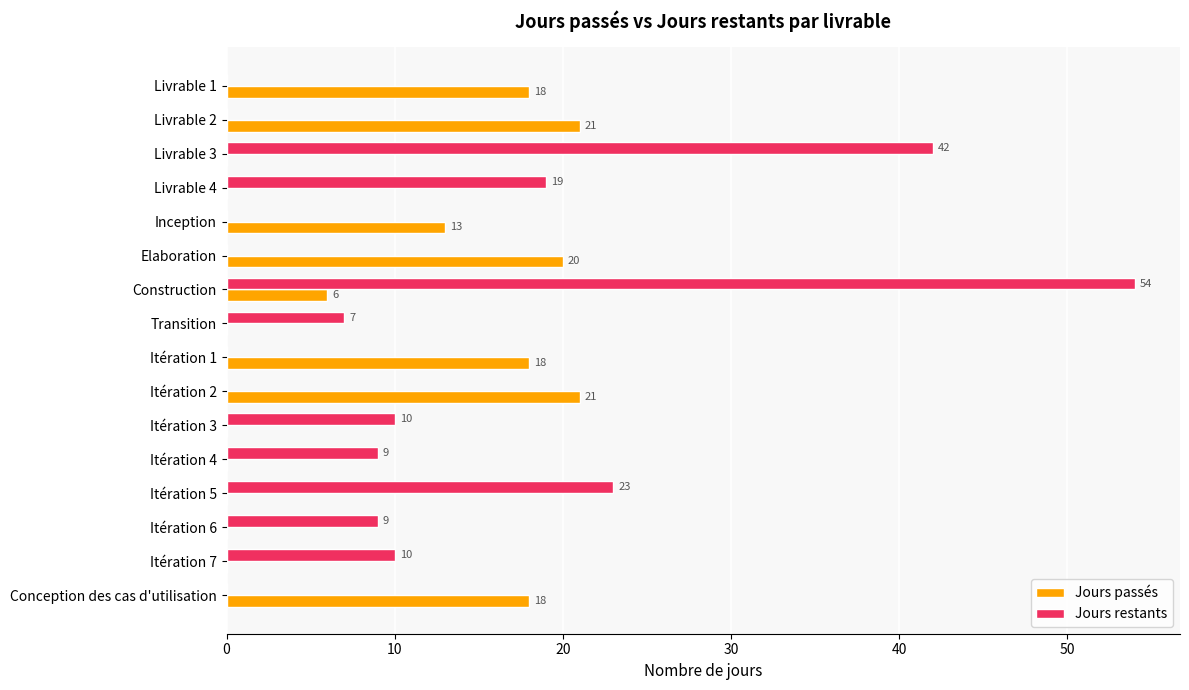

Is the value of Jours restants at Elaboration greater than the value of Jours passés at Livrable 1?

No